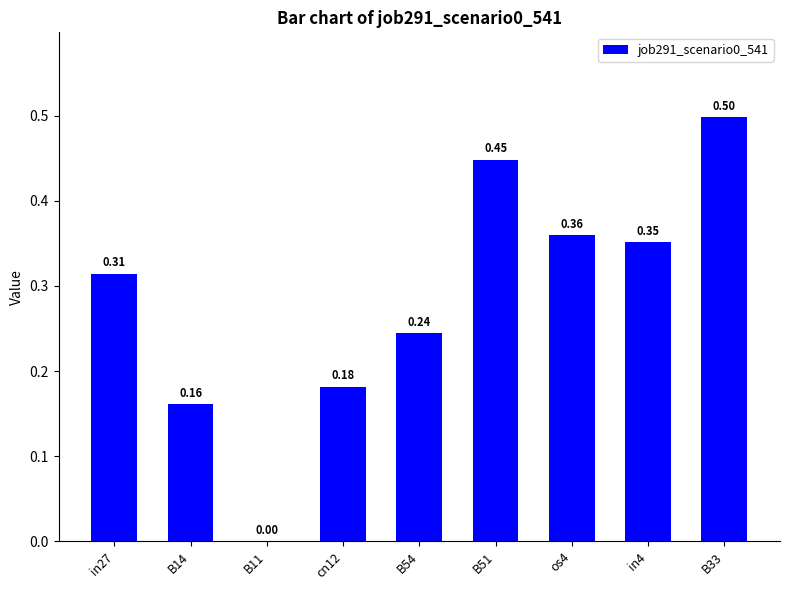

What is the greatest value displayed?

0.5